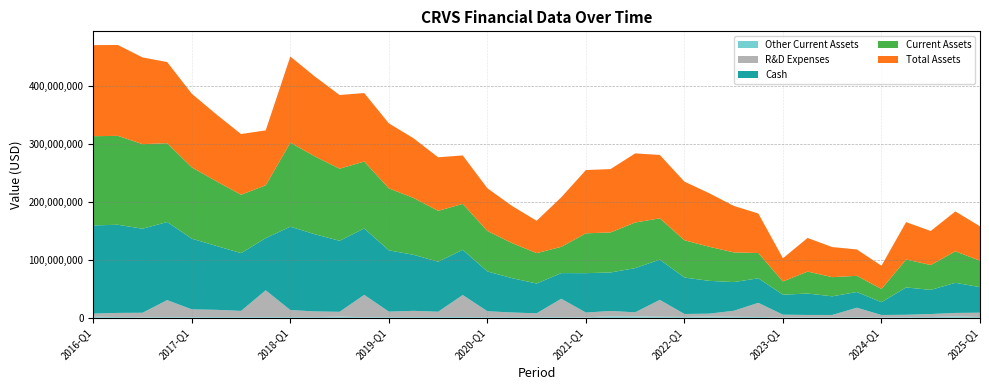

Reading right to left, extract all data points from this chart.

Cash: 44200000	52000000	41700000	47200000	22100000	27100000	32200000	37000000	34500000	42300000	49600000	56700000	62900000	69500000	76300000	66500000	68000000	44300000	51400000	59300000	68700000	78000000	86400000	96800000	105800000	114600000	122600000	133200000	143900000	90100000	99700000	110300000	122100000	134900000	145100000	152200000	152300000
Other Current Assets: 1291000	2407000	1221000	1058000	751000	856000	894000	910000	751000	1364000	1672000	2185000	1467000	1812000	2457000	2620000	809000	1036000	1109000	1261000	1143000	1344000	1432000	1345000	1204000	989000	1932000	1233000	1266000	1134000	1167000	1334000	1015000	1133000	936000	1295000	1772000
Current Assets: 45491000	54407000	42921000	48258000	22851000	27956000	33094000	37910000	22851000	43664000	51272000	58885000	64367000	71312000	78757000	69120000	68809000	45336000	52509000	60561000	69843000	79344000	87832000	98145000	107004000	115589000	124532000	134433000	145166000	91234000	100867000	111634000	123115000	136033000	146036000	153495000	154072000
Total Assets: 59438000	68907000	58815000	64561000	40084000	45553000	51942000	58041000	40084000	68240000	80348000	92541000	101290000	109455000	119323000	109394000	109236000	85529000	55862000	64177000	73797000	83646000	92470000	103116000	112309000	118232000	127222000	137919000	148689000	94775000	104788000	115487000	127101000	140150000	149763000	156921000	157224000
R&D Expenses: 7453000	5974000	5222000	4114000	4075000	16526000	3965000	3968000	4594000	24468000	10365000	4923000	5100000	29115000	6991000	9106000	8230000	31830000	6619000	7857000	10163000	37975000	8996000	10640000	9419000	38586000	8374000	9715000	12103000	46305000	10733000	12386000	13497000	29356000	7707000	7119000	5397000